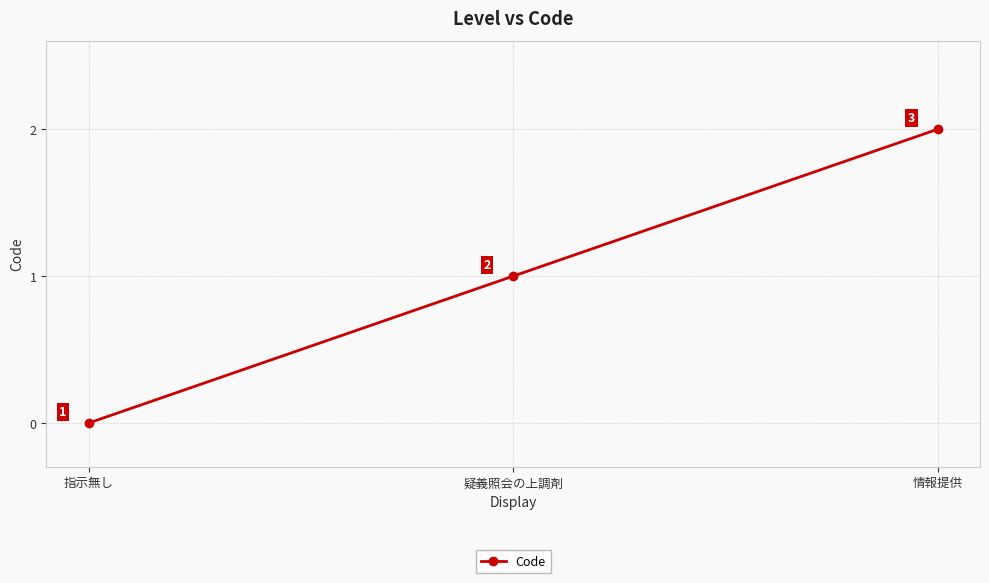

True or false: the data shows 3 at 情報提供.

False